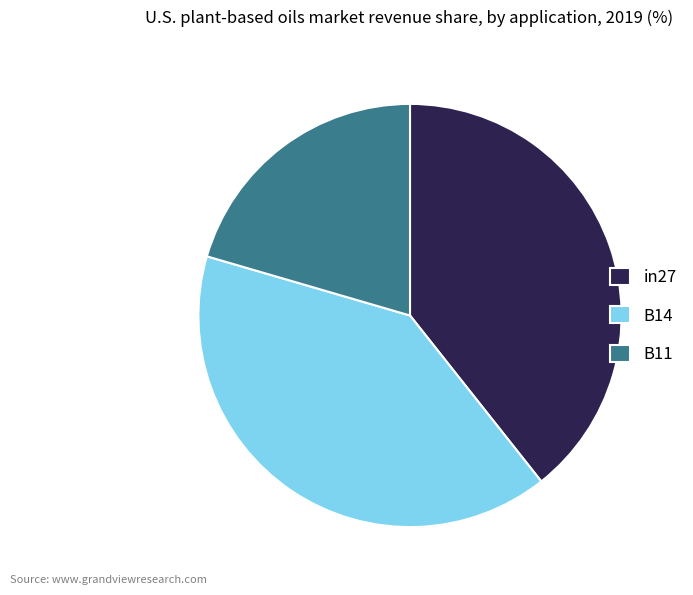

The B11 slice represents 10% of the pie. True or false?

False